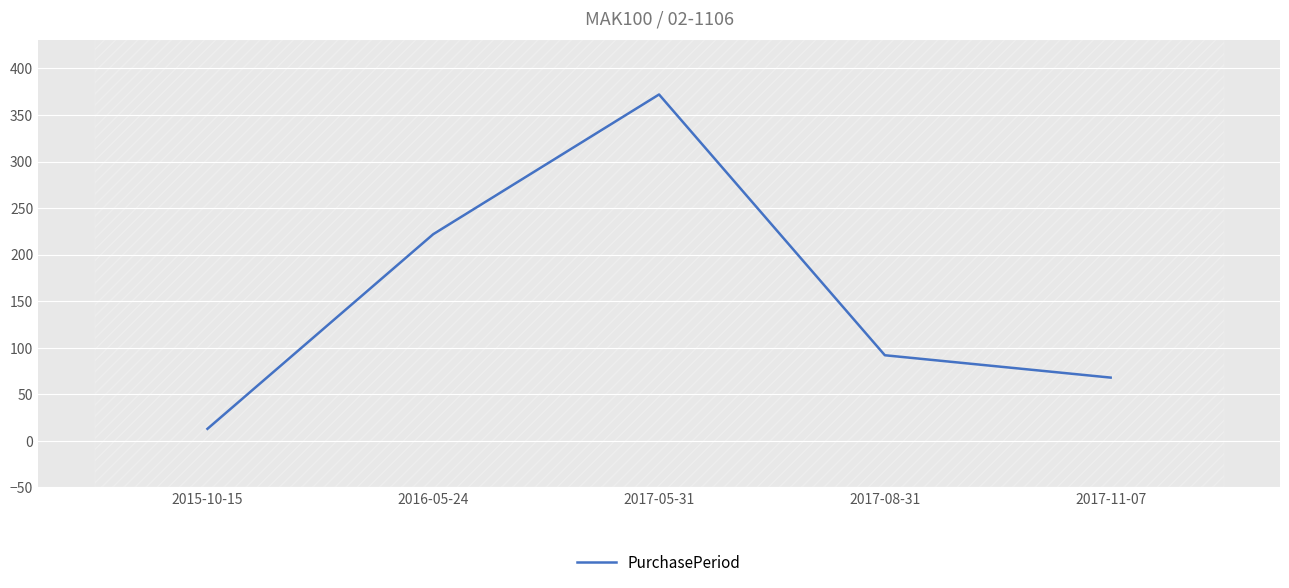

What is the average value?

153